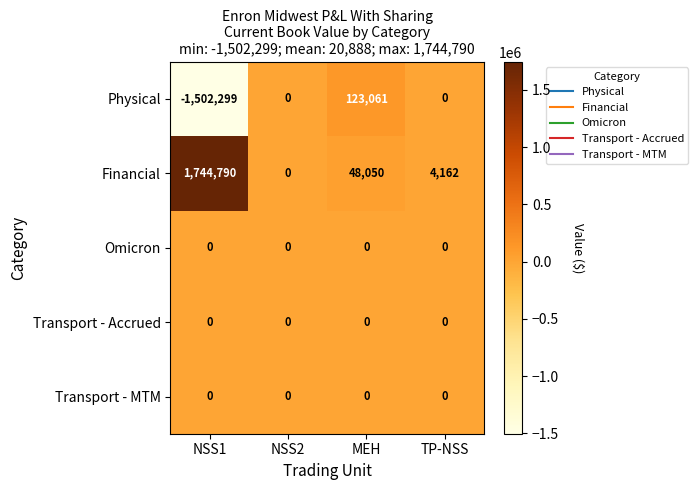

The value of Physical at NSS2 is 0. True or false?

True